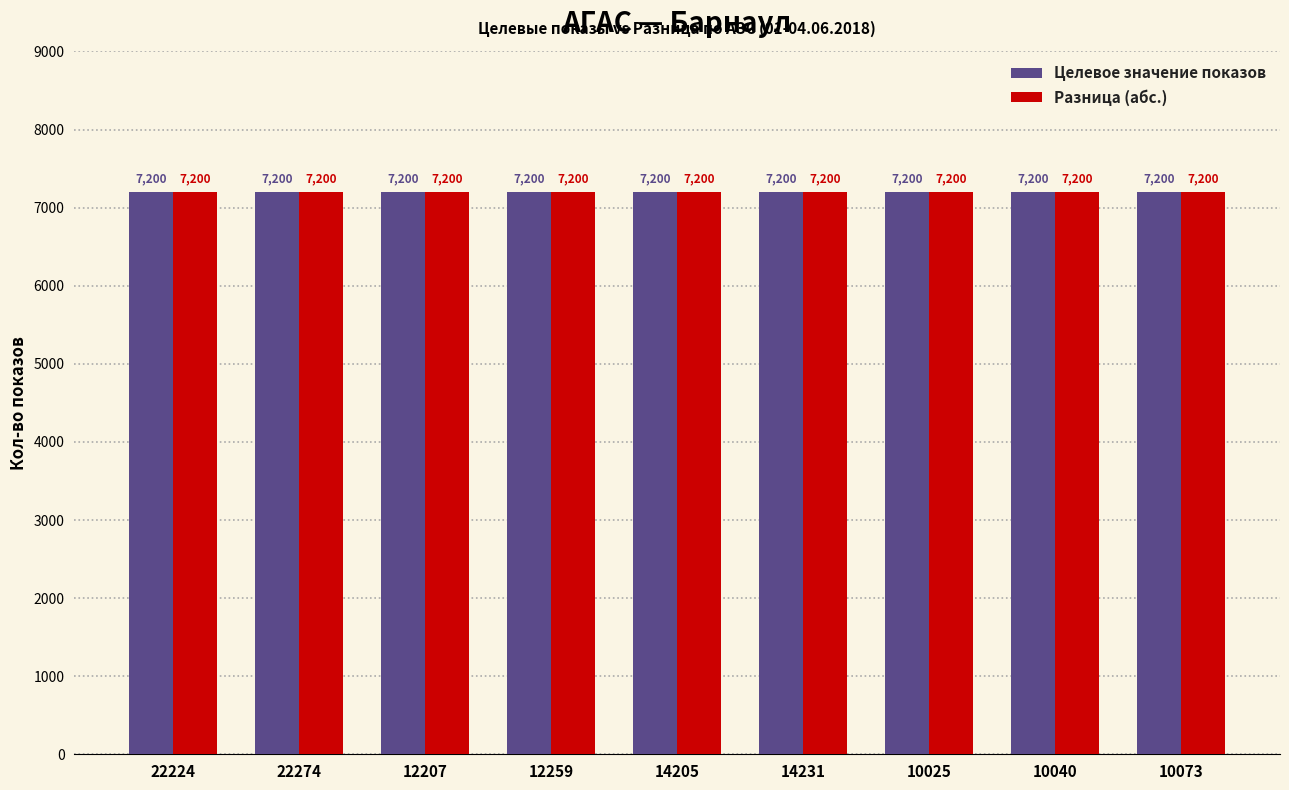

Rank the categories by Разница value from highest to lowest.

22224, 22274, 12207, 12259, 14205, 14231, 10025, 10040, 10073